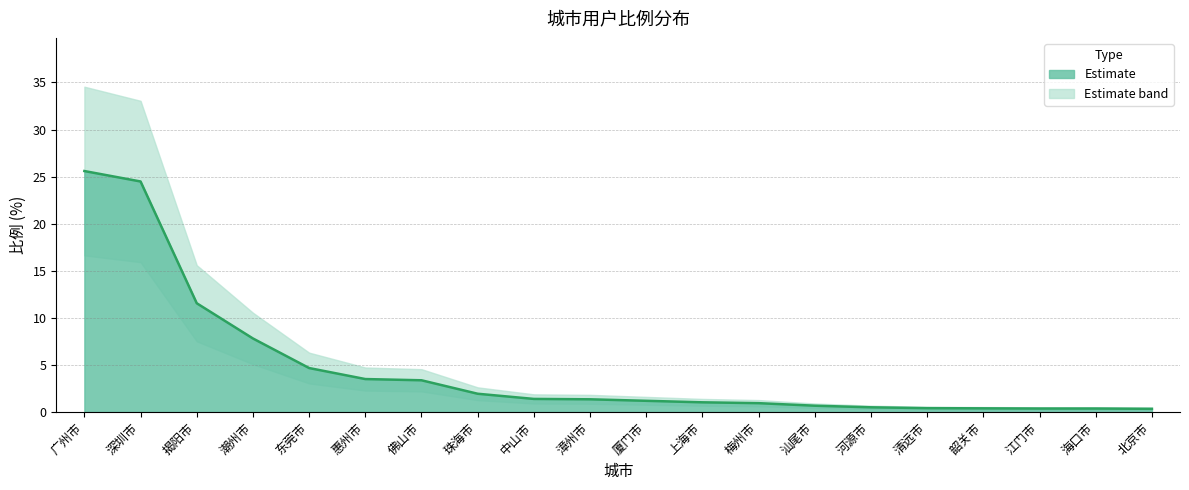

Count the number of categories in the chart.

20